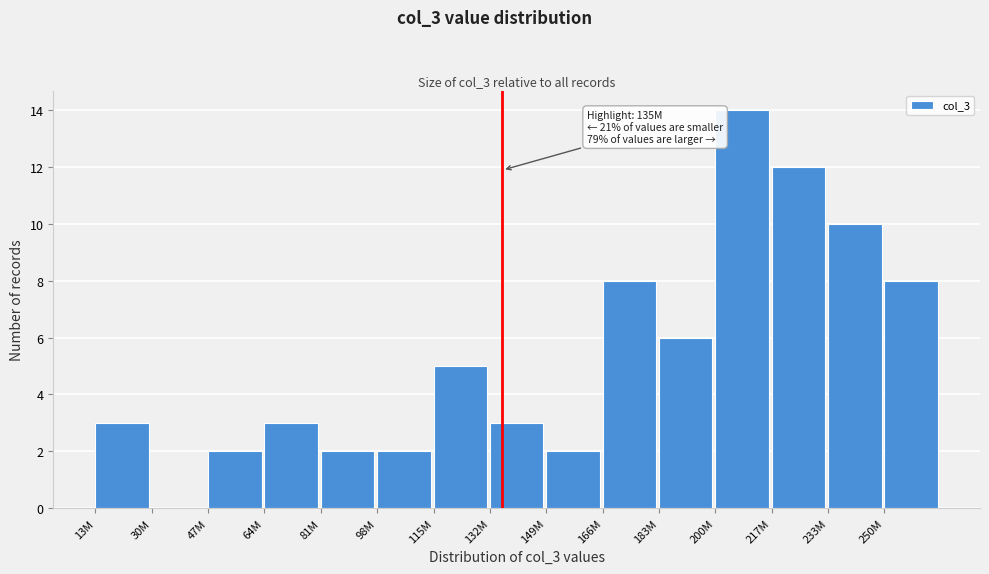

Reading left to right, extract all data points from this chart.

13M=3	30M=0	47M=2	64M=3	81M=2	98M=2	115M=5	132M=3	149M=2	166M=8	183M=6	200M=14	217M=12	233M=10	250M=8